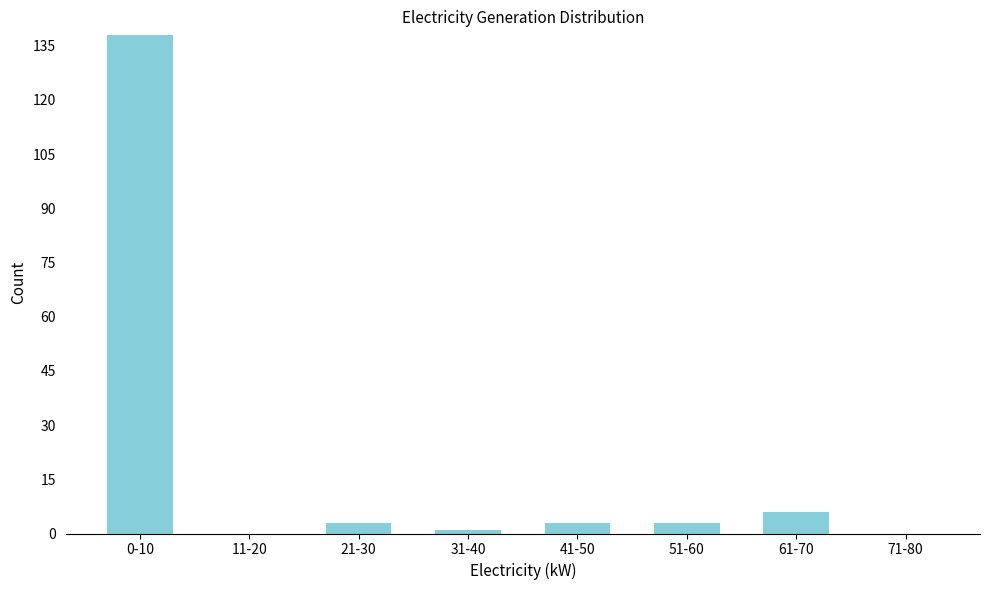

Reading left to right, what are all the values shown in this chart?

0-10=138	11-20=0	21-30=3	31-40=1	41-50=3	51-60=3	61-70=6	71-80=0